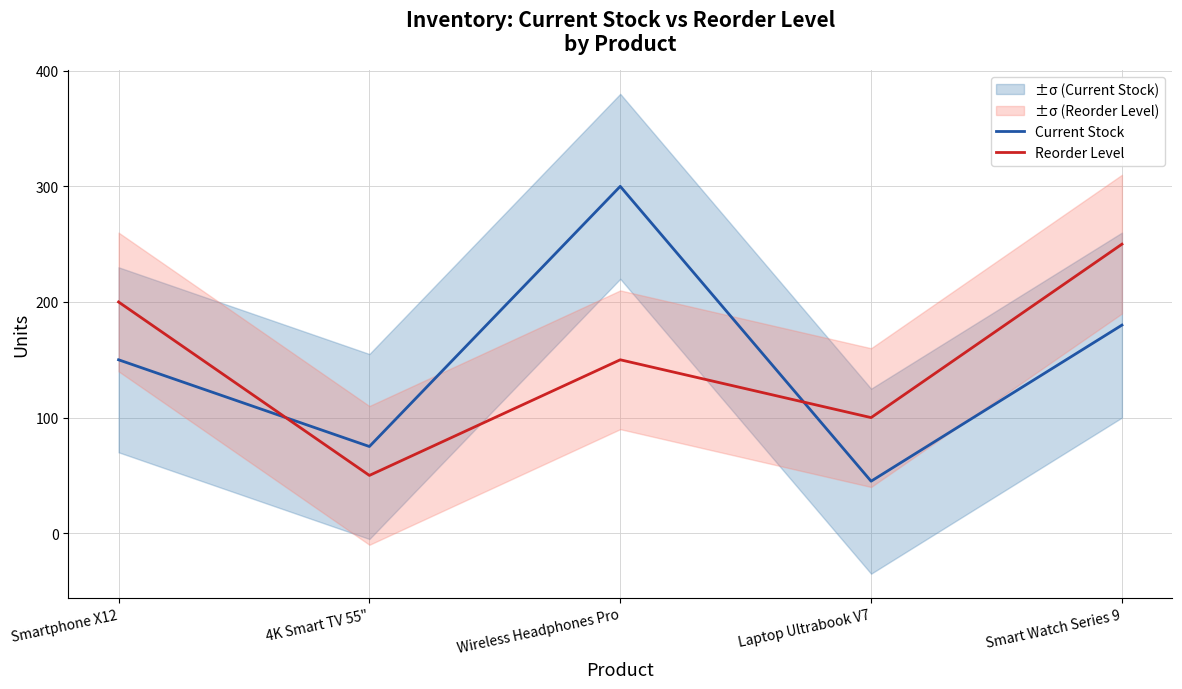

True or false: Reorder Level has more than 0 points higher than both neighbors.

True